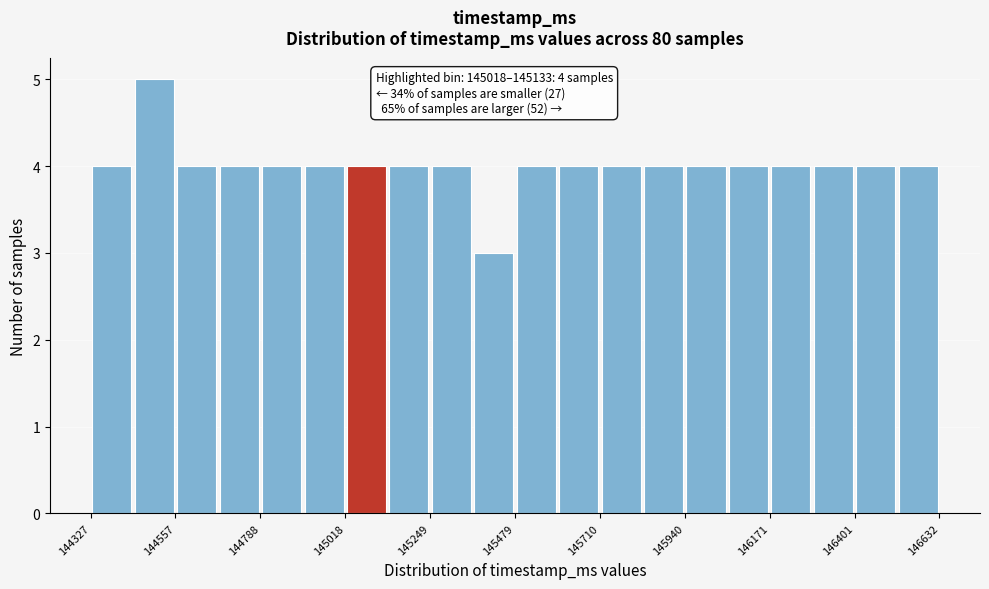

Around what value on the x-axis is the tallest bar? Give the approximate position of its centre, as read against the axis.

144500